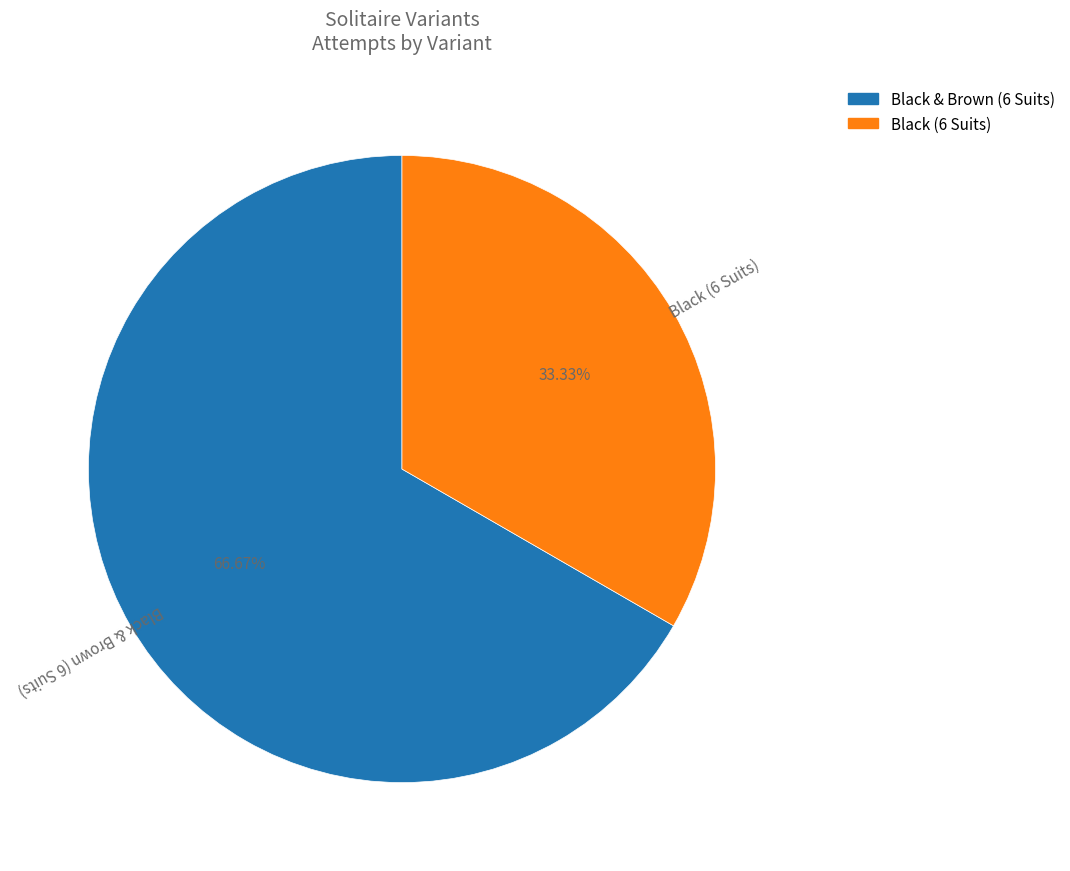

Is it true that Black (6 Suits) is 19% of the pie?

False